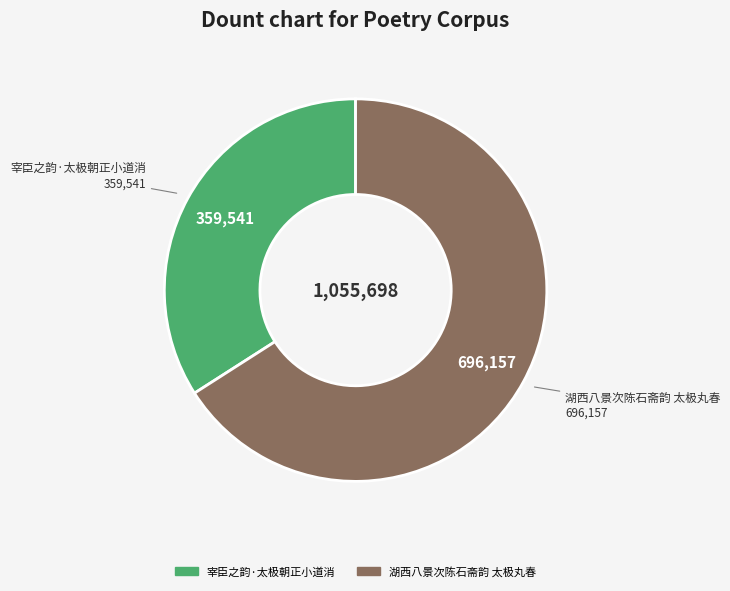

Is 湖西八景次陈石斋韵 太极丸春 the majority of the pie?

Yes